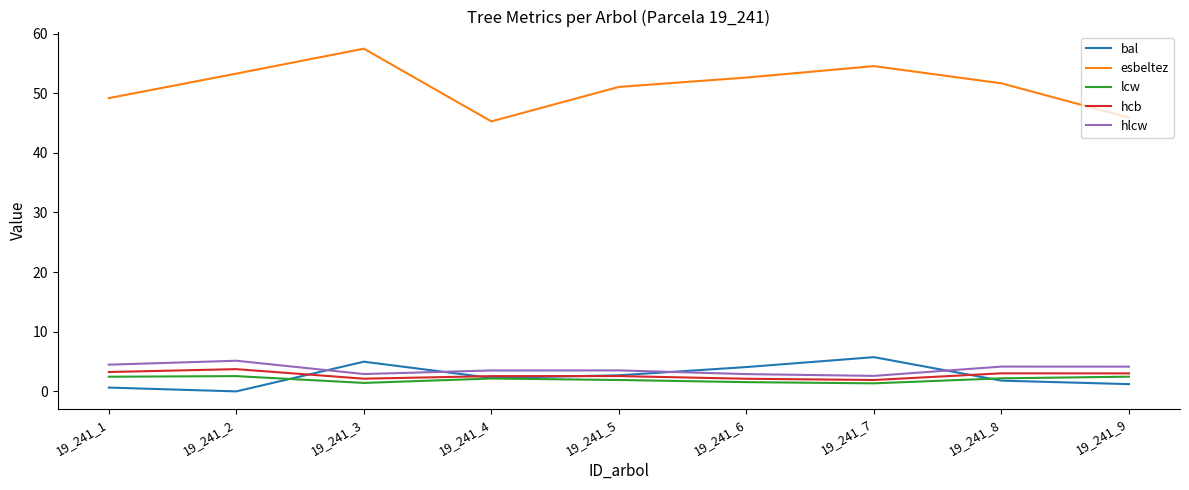

Where is the first local minimum for lcw?

19_241_3